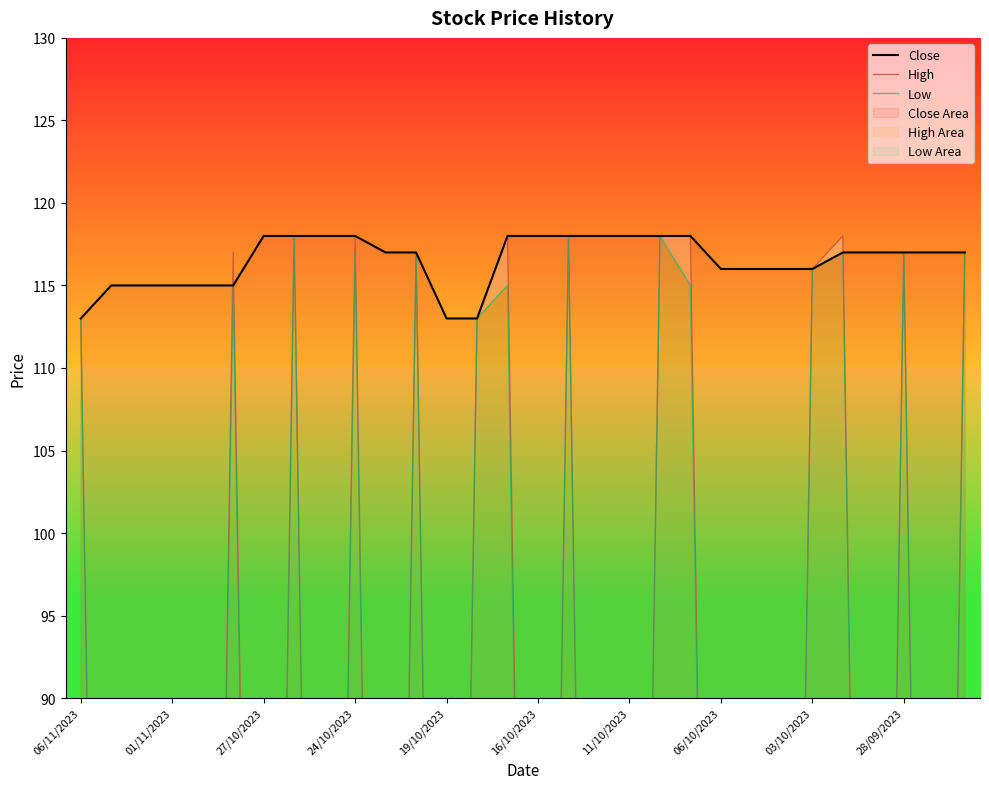

The value of Close at 01/11/2023 is 42. True or false?

False